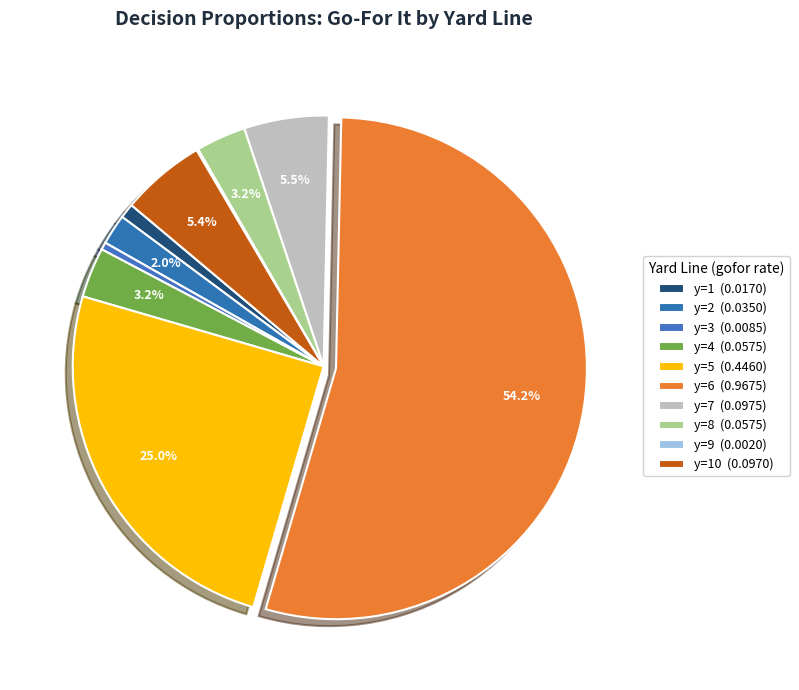

To the nearest percent, what is the difference between the largest and smallest slice percentages?

54%